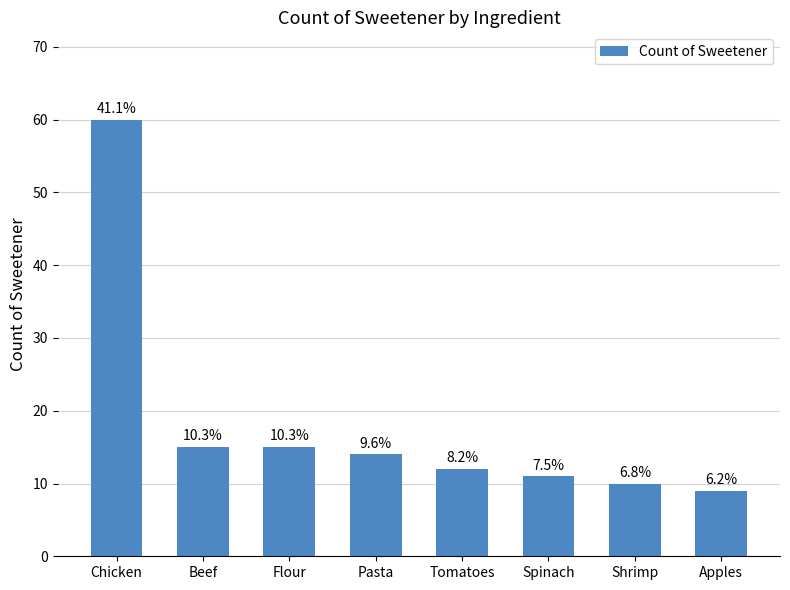

How many bars are there in total?

8